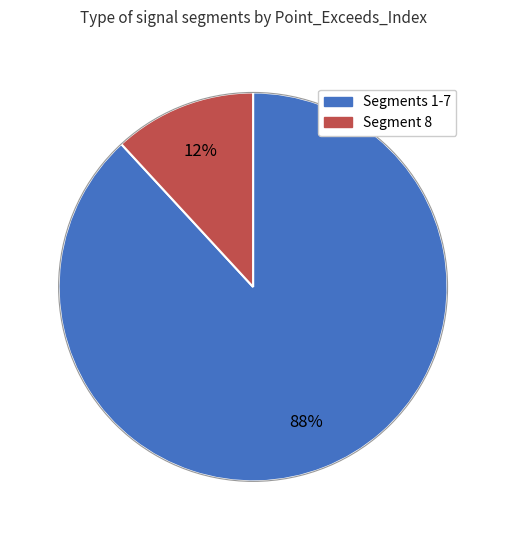

Count the number of slices in the pie.

2